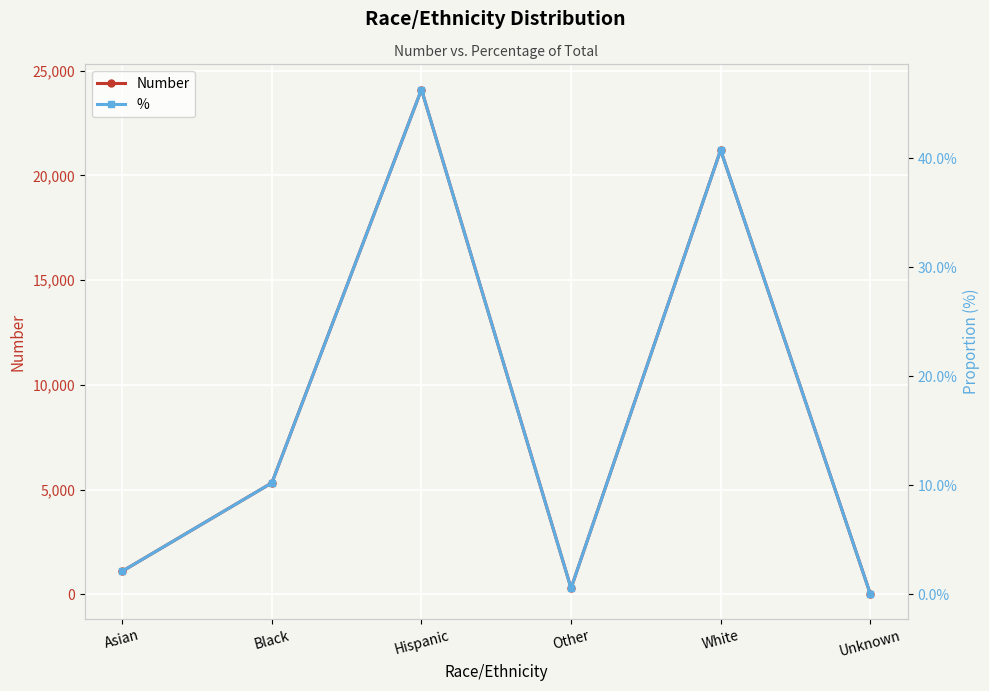

How many lines are shown in the chart?

2